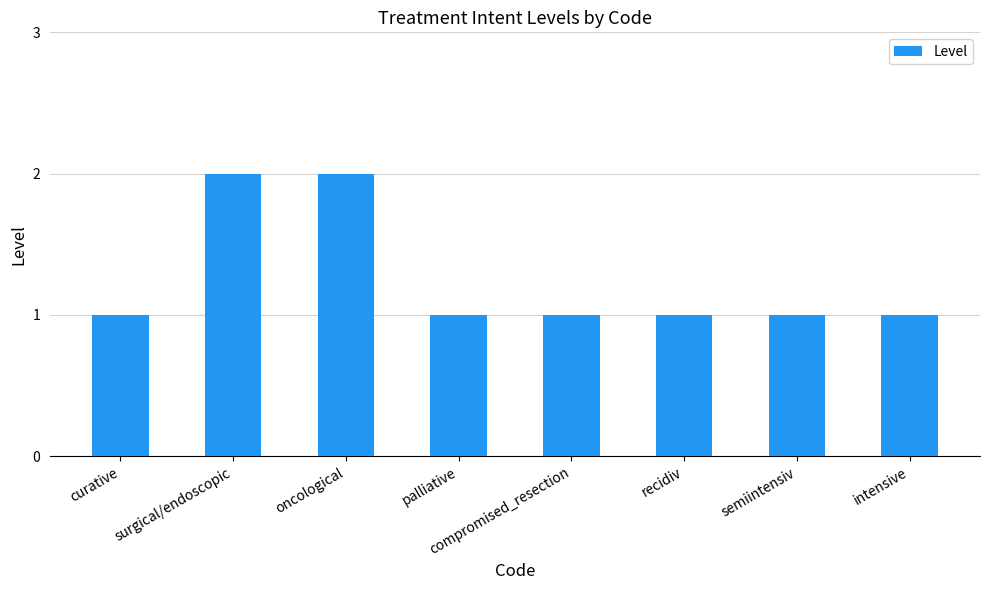

What position from the right is compromised_resection?

4